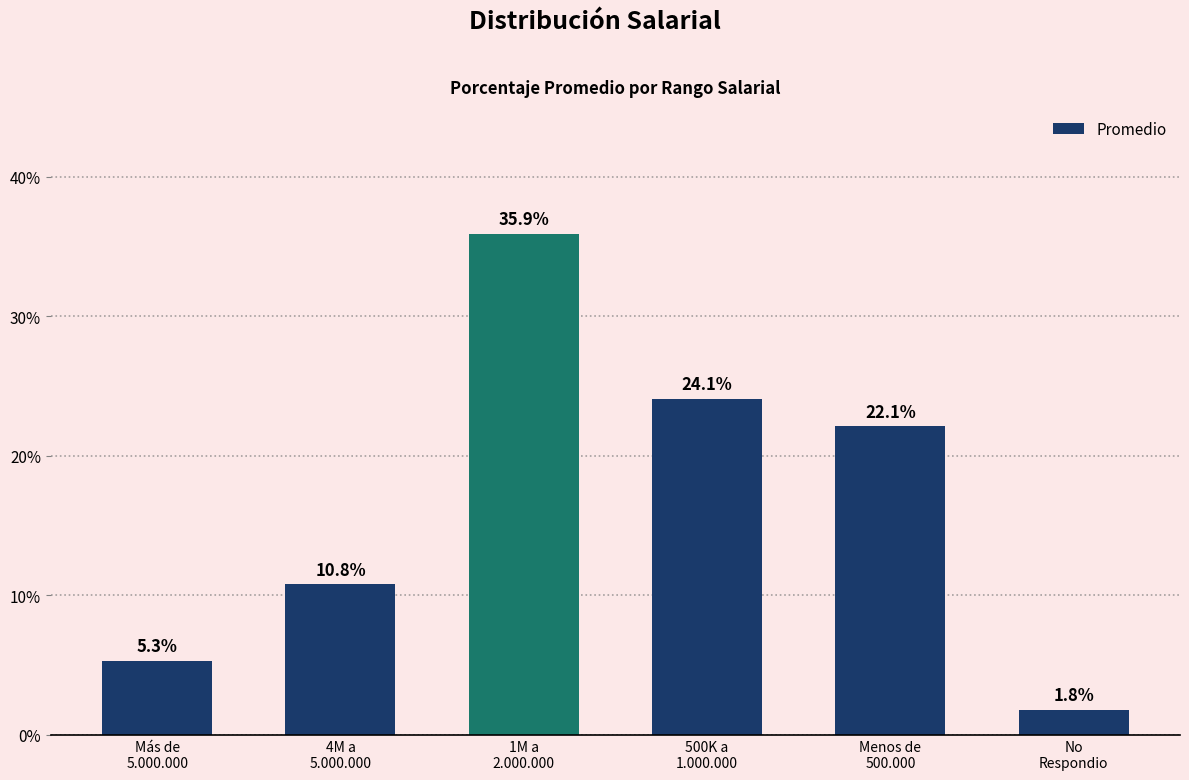

Which label corresponds to the smallest value in the chart?

No
Respondio